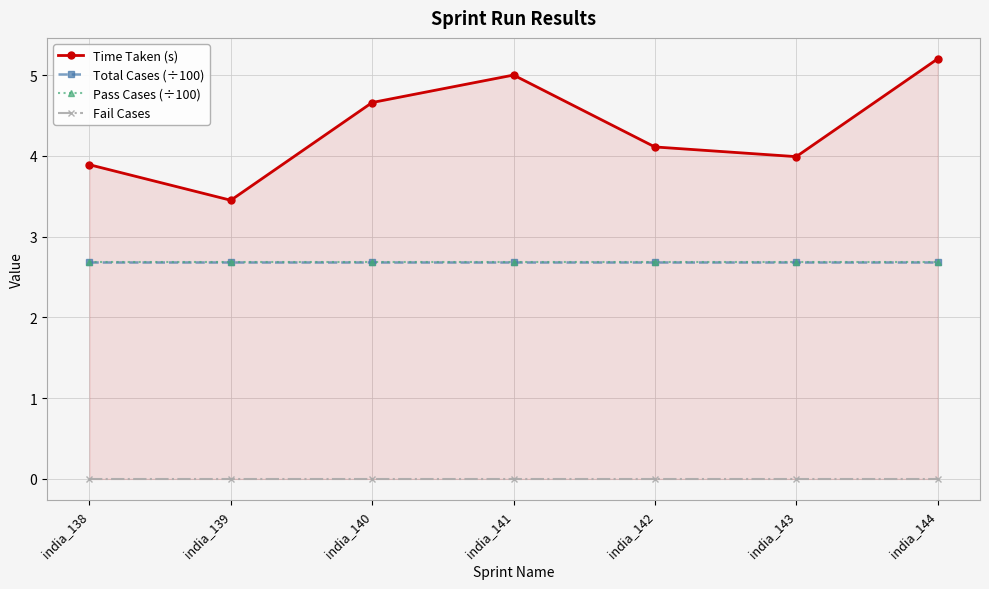

Does the chart display data point markers on the line(s)?

Yes